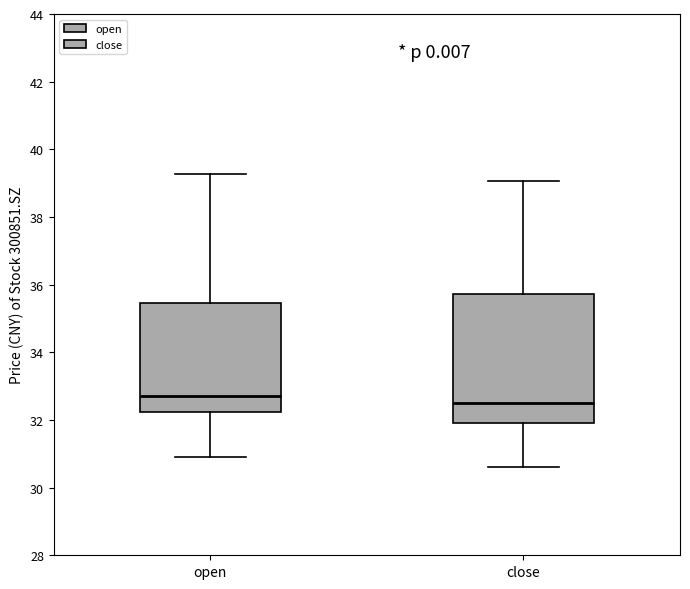

Where is the upper edge of the box for close on the y-axis? The values are not printed on the chart, so give them approximately, as read against the axis.

35.8